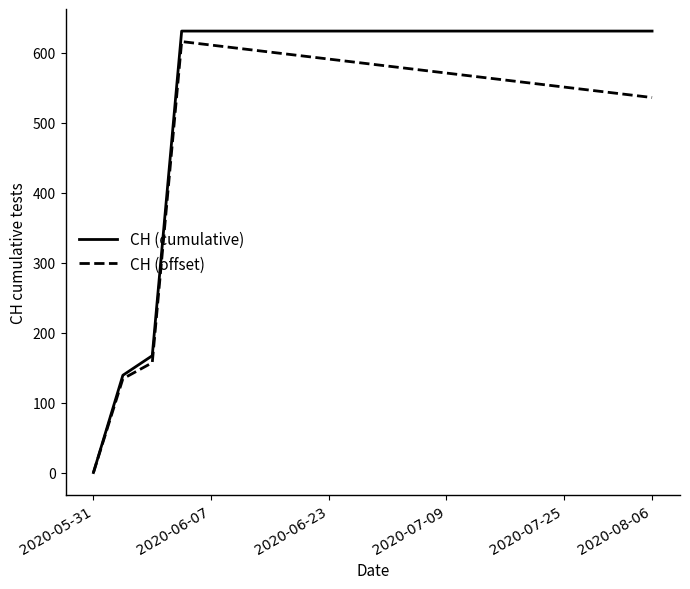

Rank the series by their maximum value, from highest to lowest.

CH (cumulative), CH (offset)